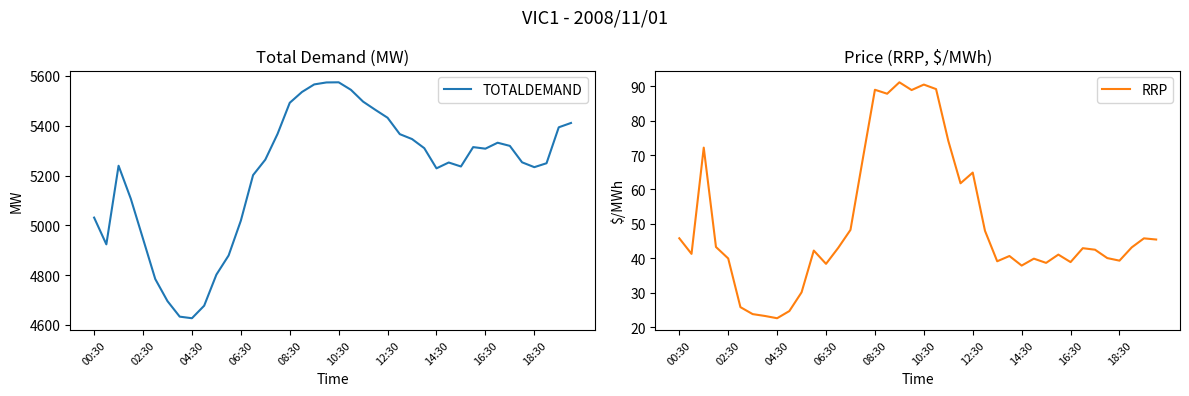

List the series in order of their overall mean, lowest first.

RRP, TOTALDEMAND